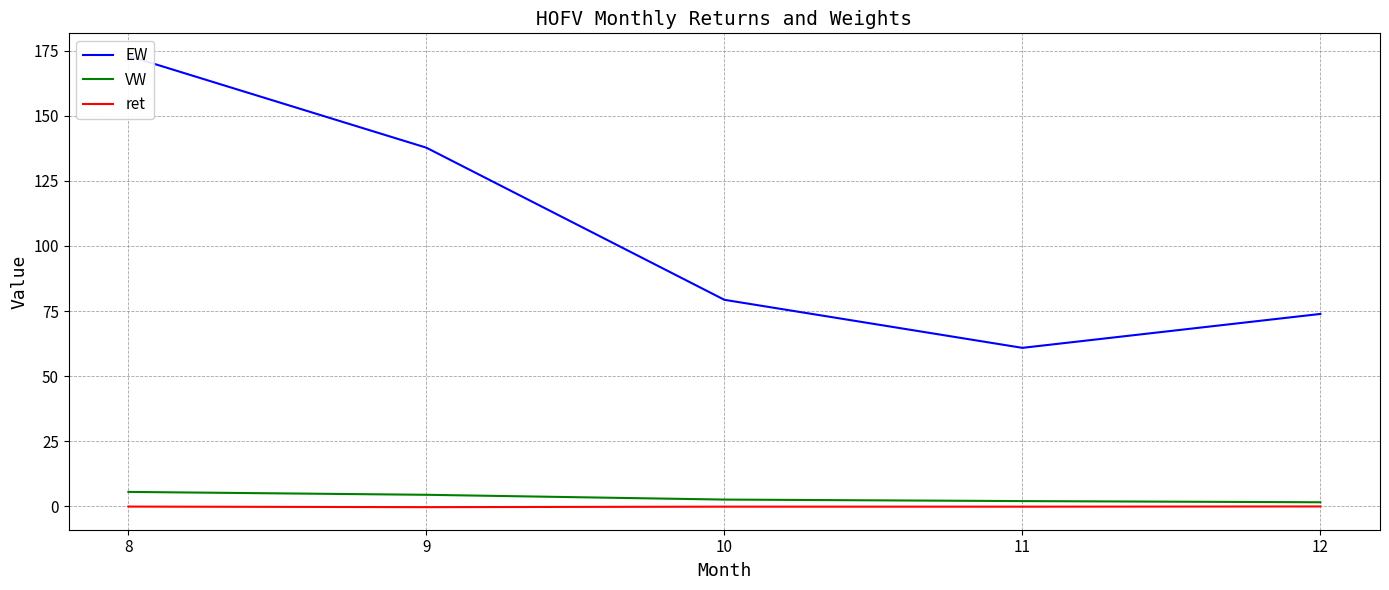

Which category has the highest value in the EW series?

8